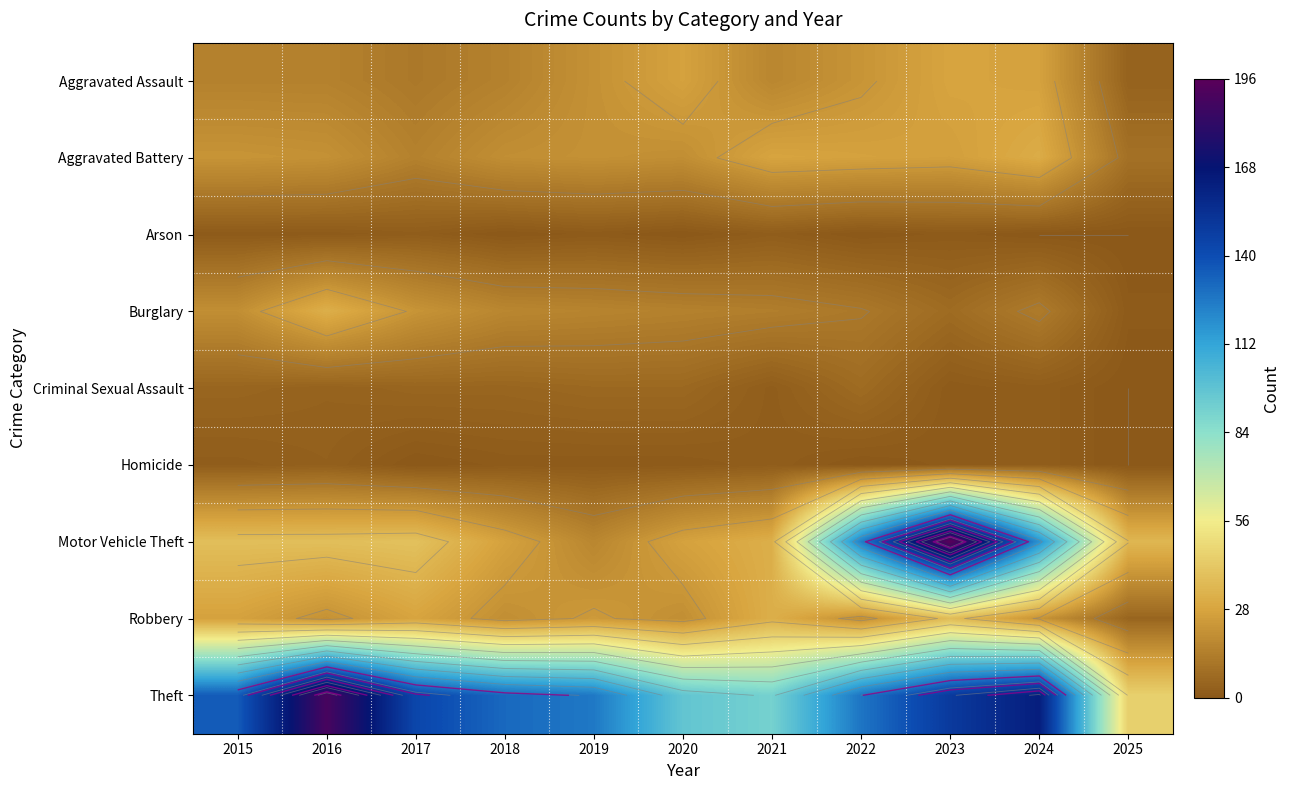

What is the highest value of the Aggravated Battery series?

31